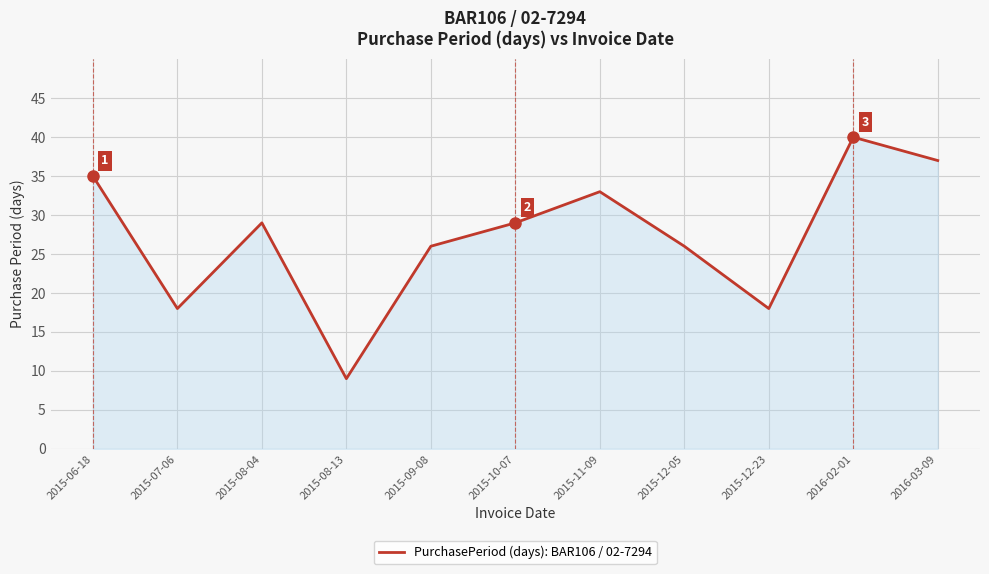

How many lines are shown in the chart?

1